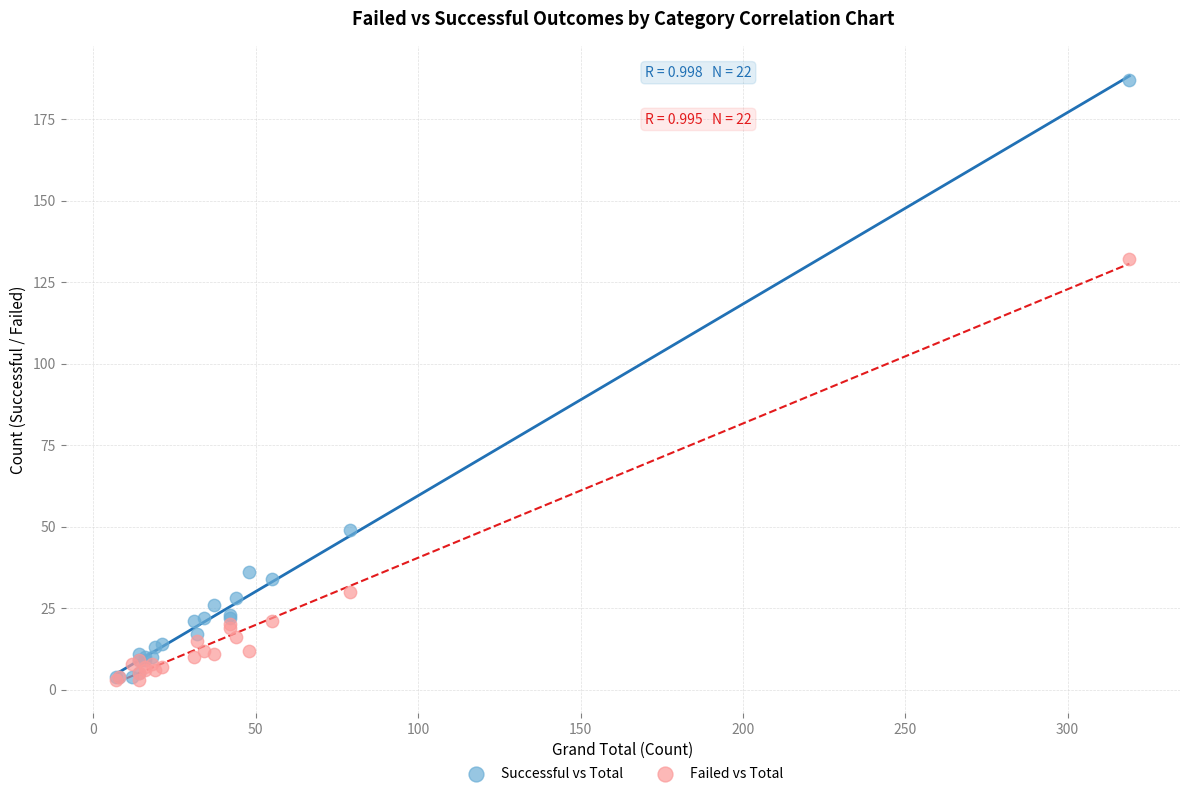

Which series contains the highest Y value?

Successful vs Total